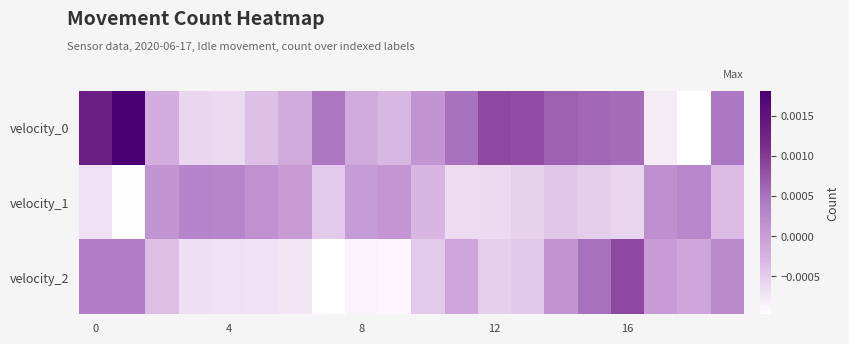

At how many categories does at least one series exceed 0?

19